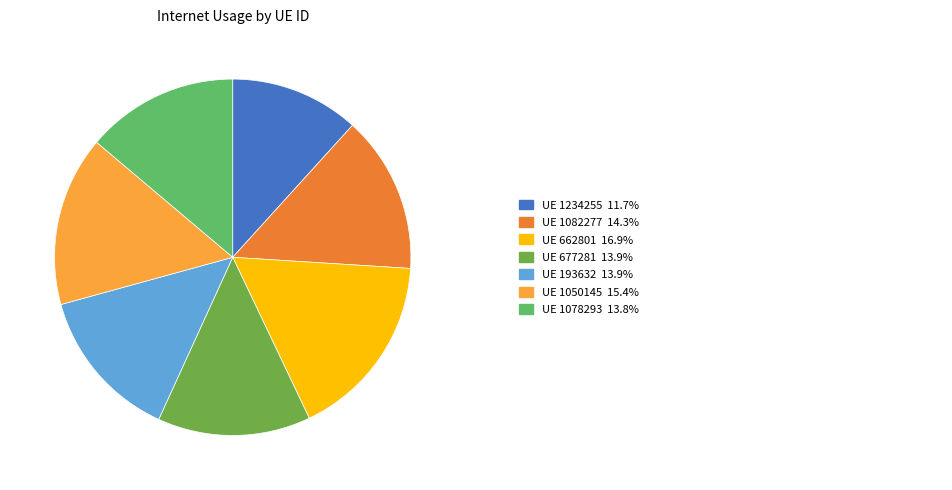

Is there a majority slice in this chart?

No